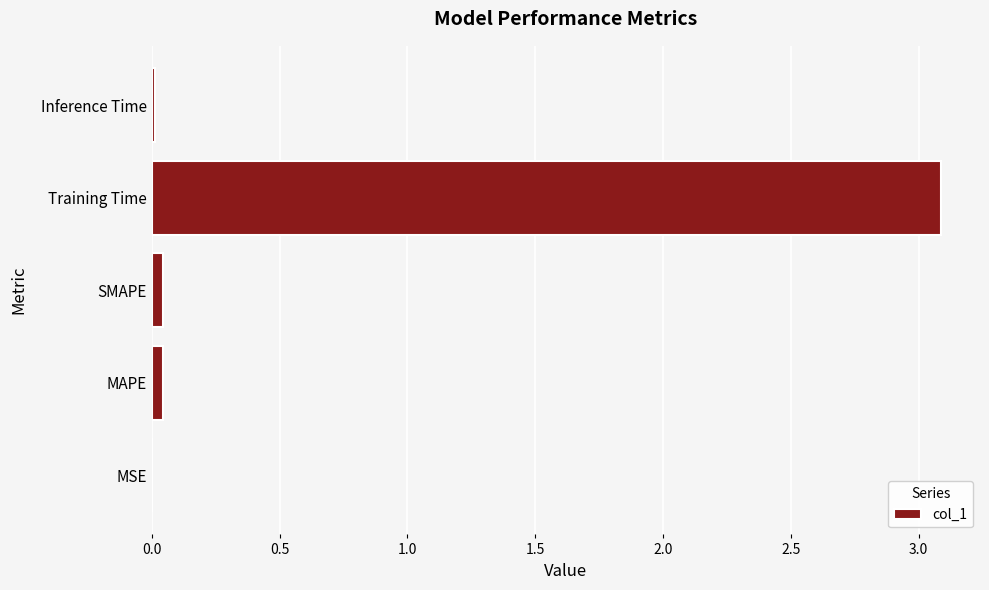

True or false: the data shows 0.0 at MSE.

True